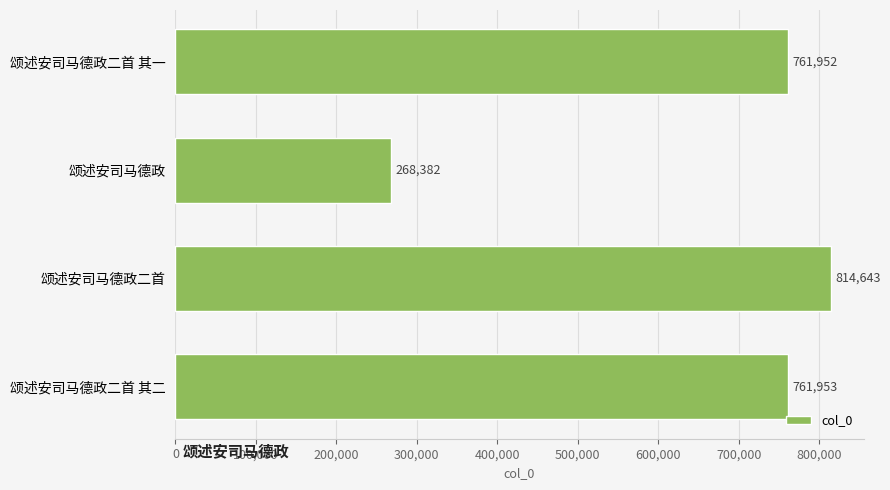

At which label is the value closest to 541512?

颂述安司马德政二首 其一